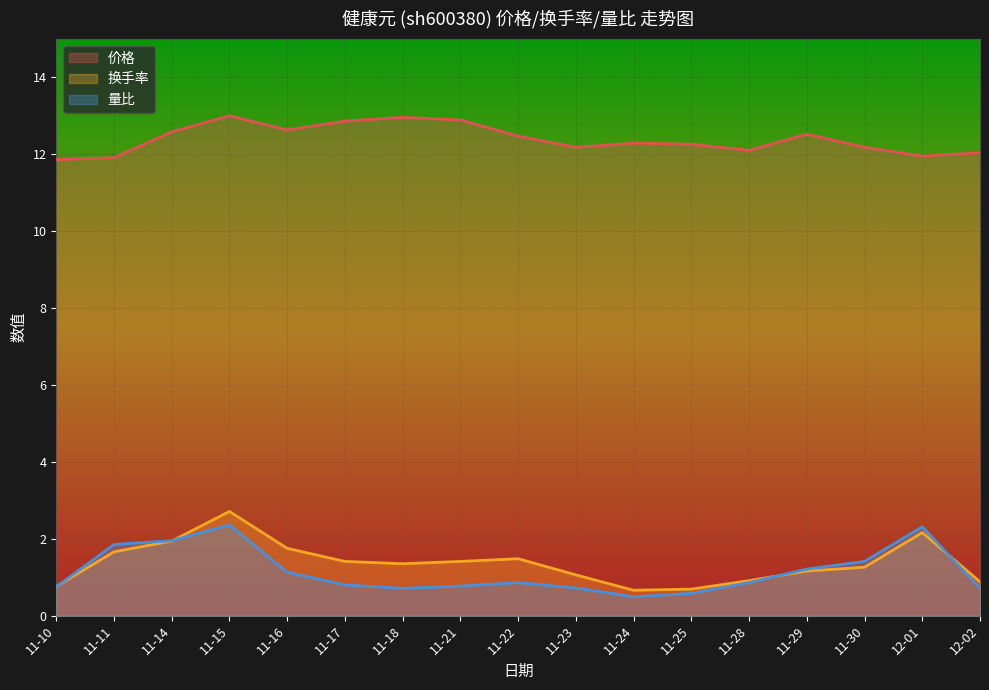

What is the average value of the 价格 series?

12.4